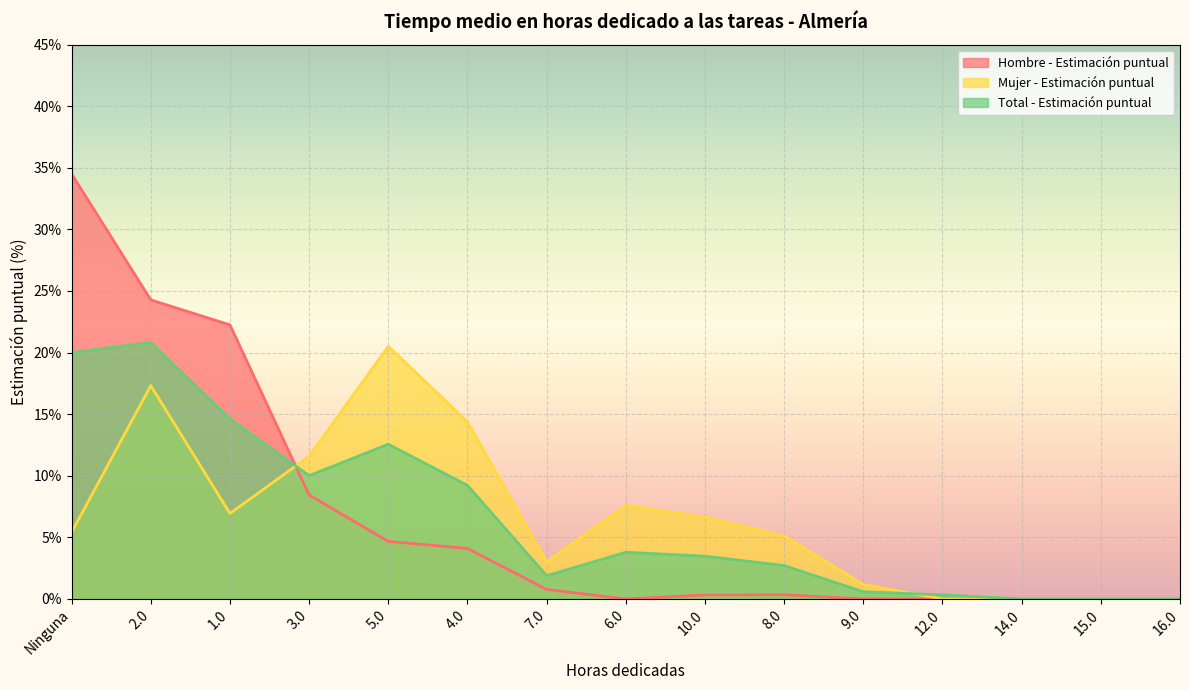

At which category does the chart reach its peak across all series?

Ninguna